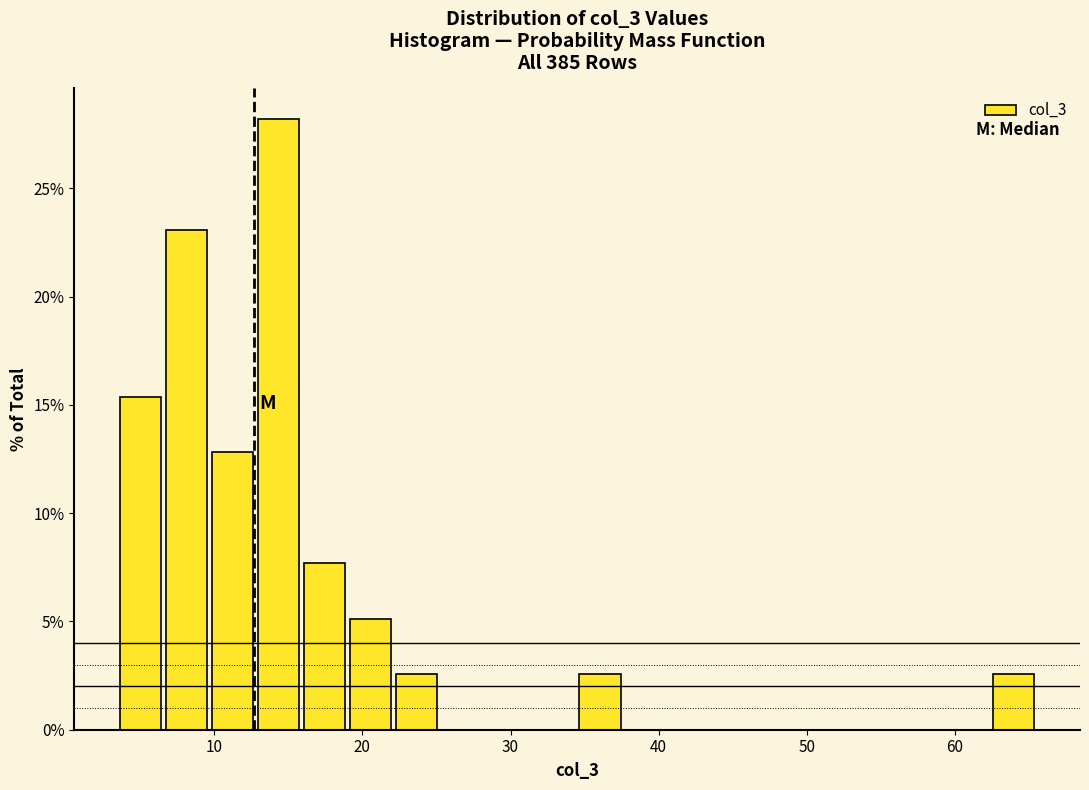

Around what value on the x-axis is the tallest bar? Give the approximate position of its centre, as read against the axis.

14